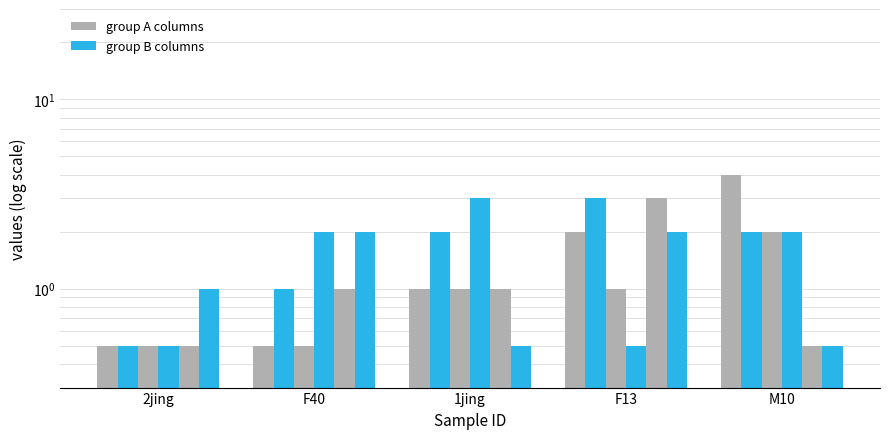

Reading left to right, list all the values displayed in this chart.

CI01000358_823191.A: 0.5	0.5	1.0	2.0	4.0
CI01000049_3945742.B: 0.5	1.0	2.0	3.0	2.0
CI01000333_138107.A: 0.5	0.5	1.0	1.0	2.0
CI01000070_1231455.A: 0.5	2.0	3.0	0.5	2.0
CI01000358_823191.B: 0.5	1.0	1.0	3.0	0.5
CI01000020_1060164.B: 1.0	2.0	0.5	2.0	0.5